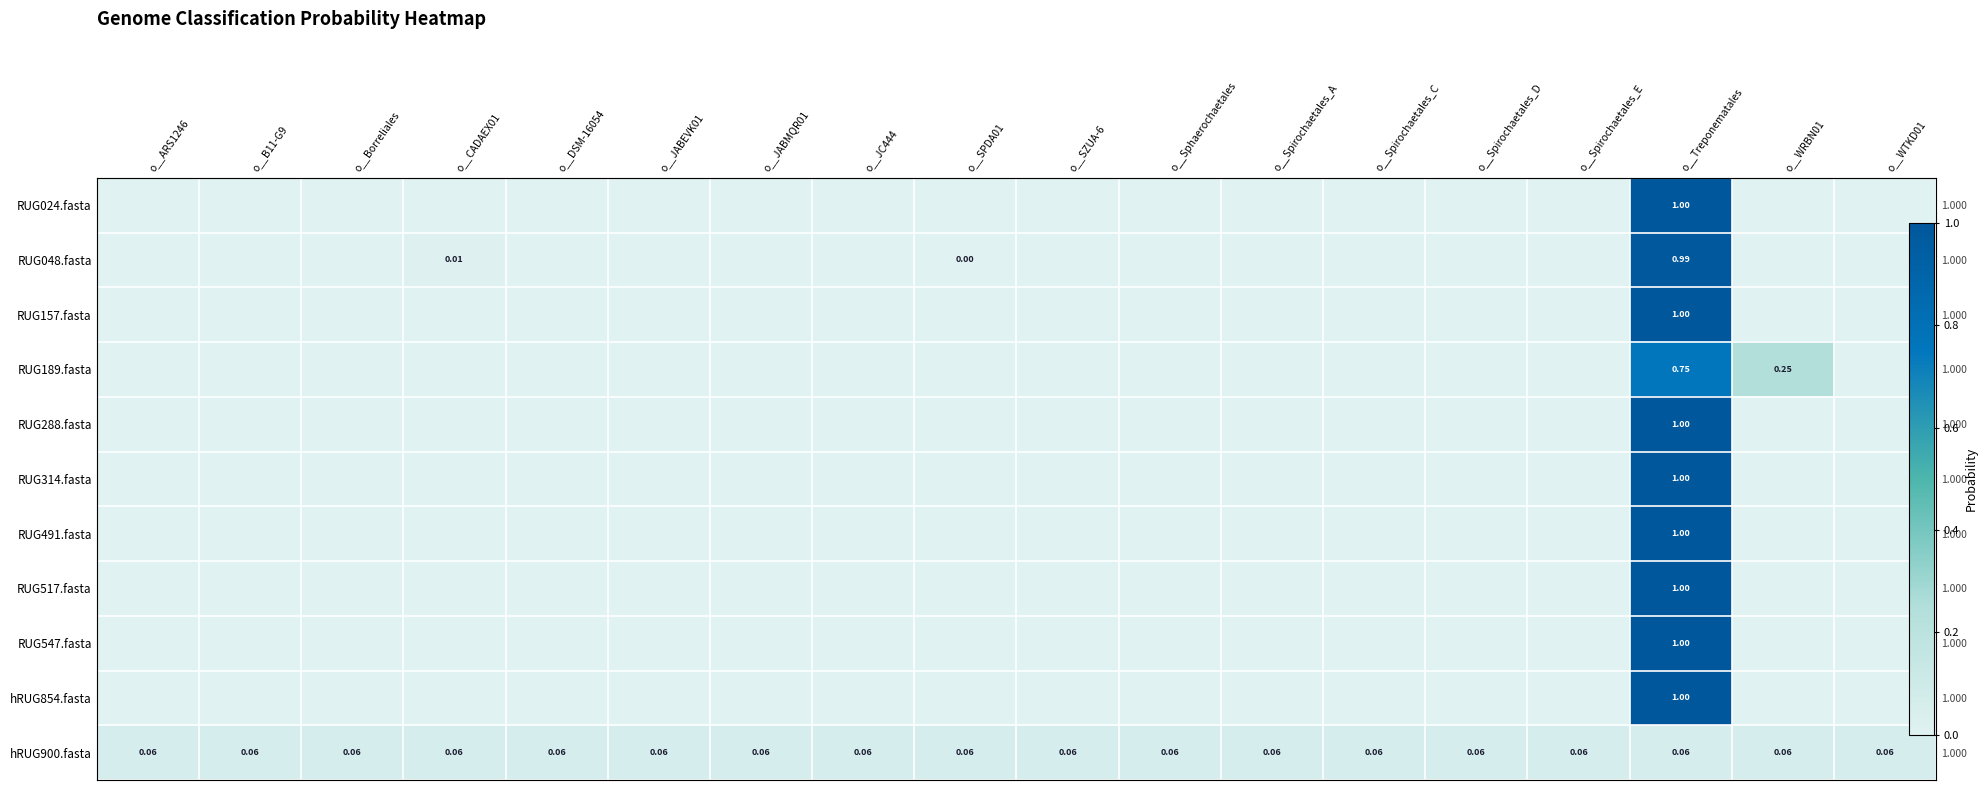

What is the sum of all RUG157.fasta values?

1.0